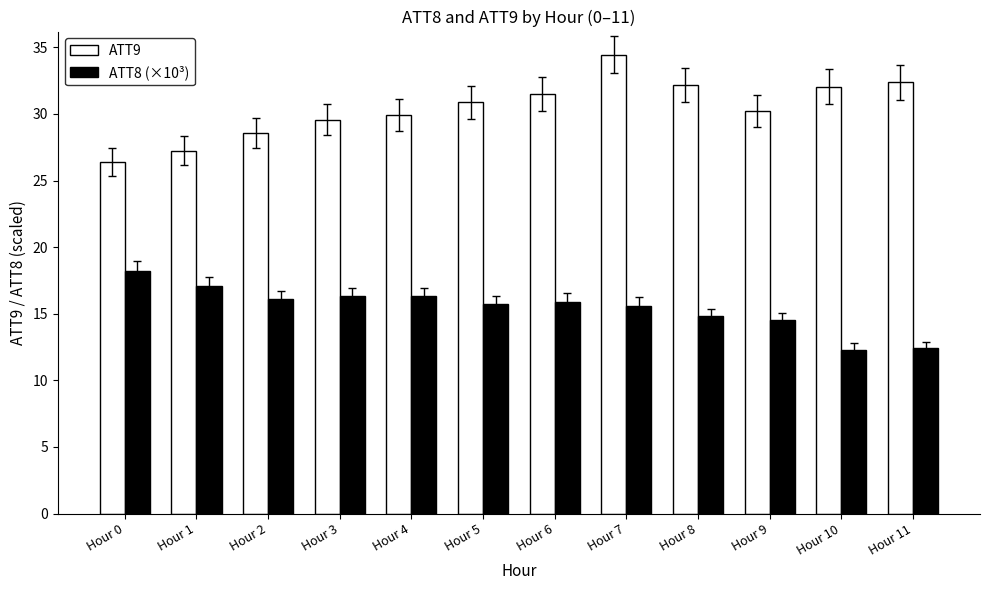

True or false: ATT9 has a value of 20.7 at Hour 10.

False